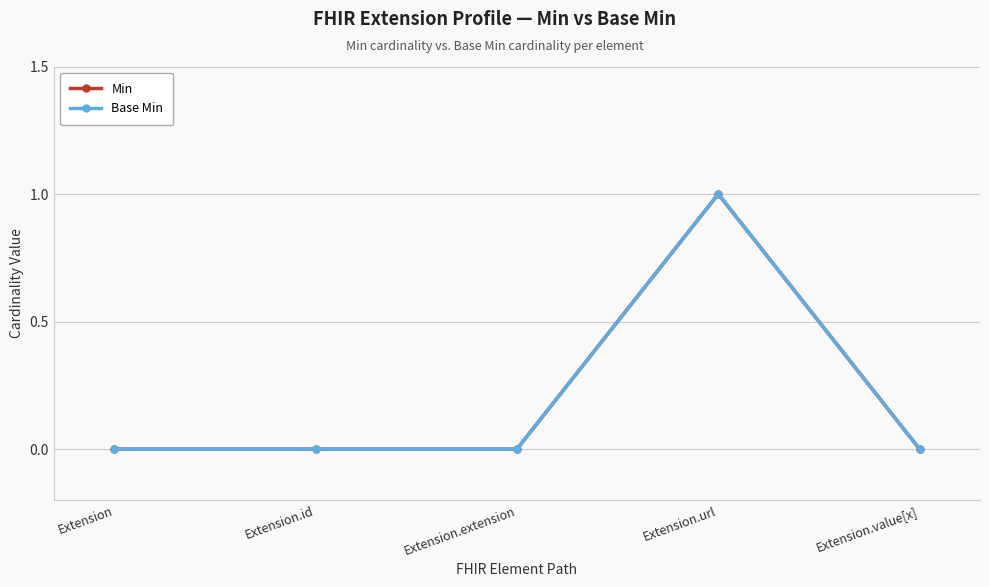

At which category does Min reach its first local peak?

Extension.url